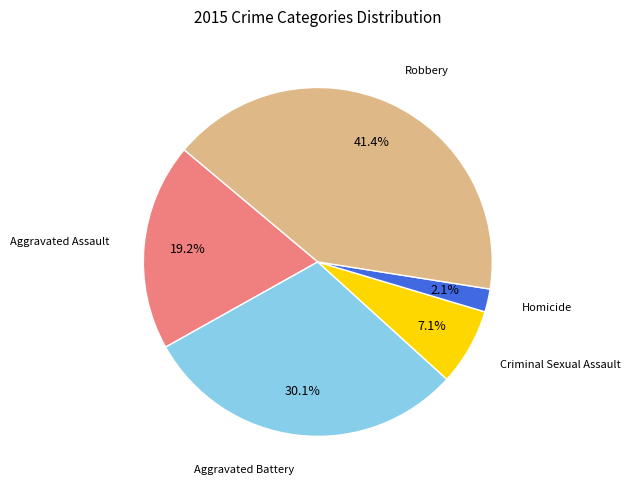

Is there any slice that represents more than half of the pie?

No